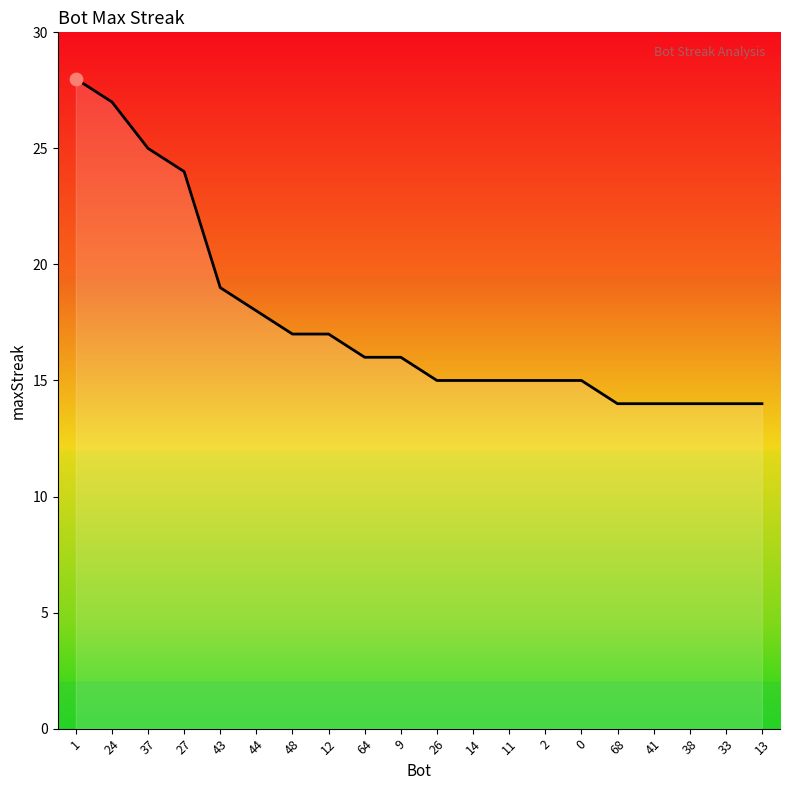

What is the change in value from 1 to 2?

-13